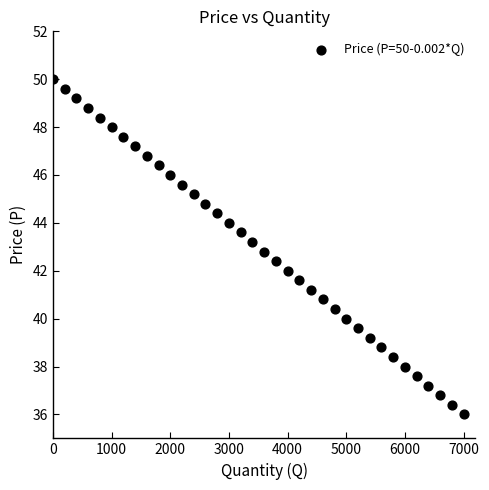

What is the range of X values (max minus min)?

7000.0